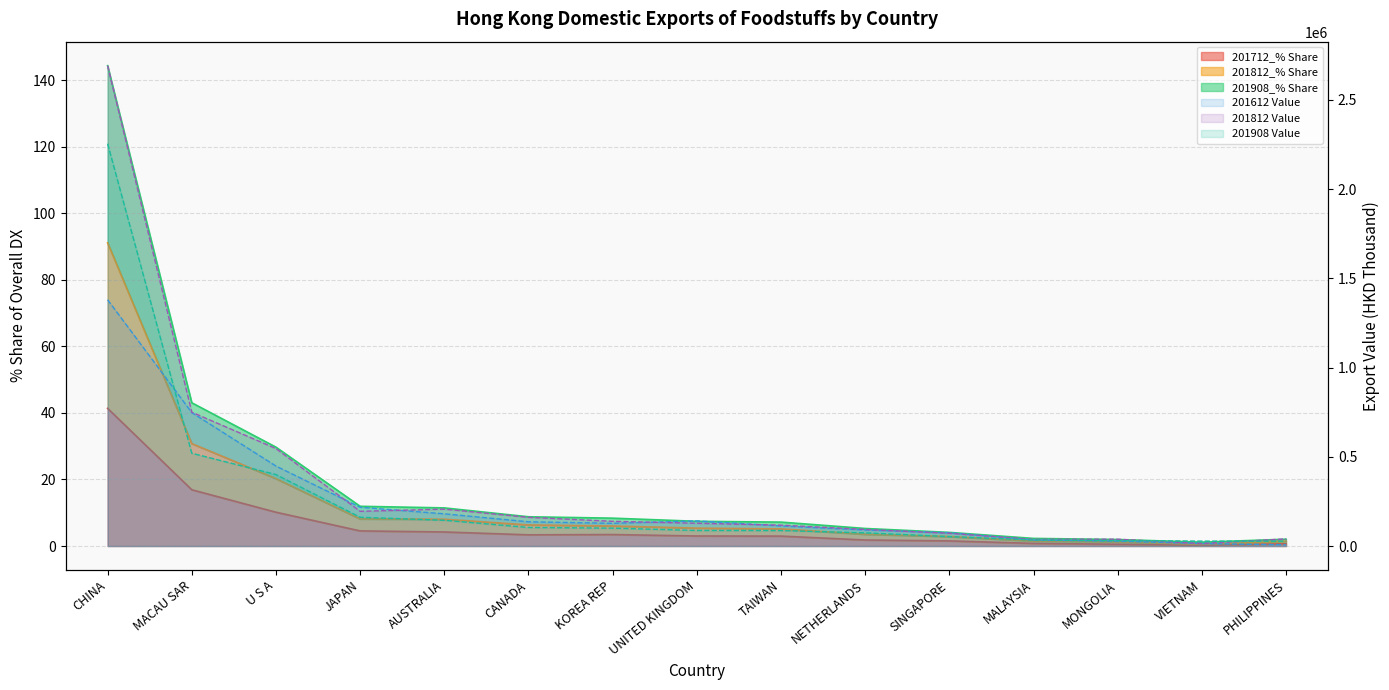

What is the difference between the maximum and second lowest values in the 201612 Value series?

1365655.5